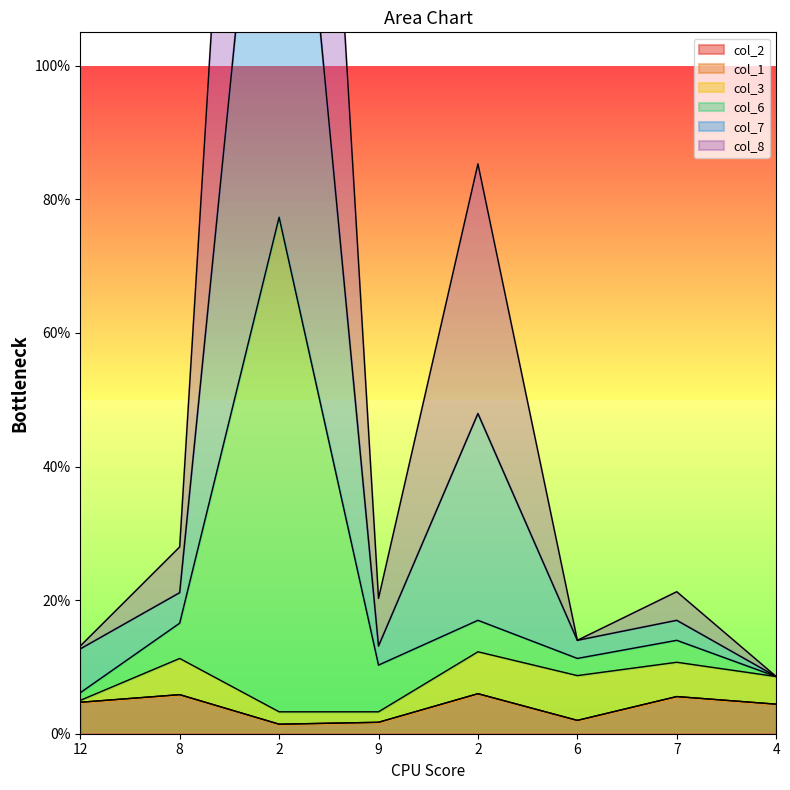

Which series has the largest range (max minus min)?

col_7